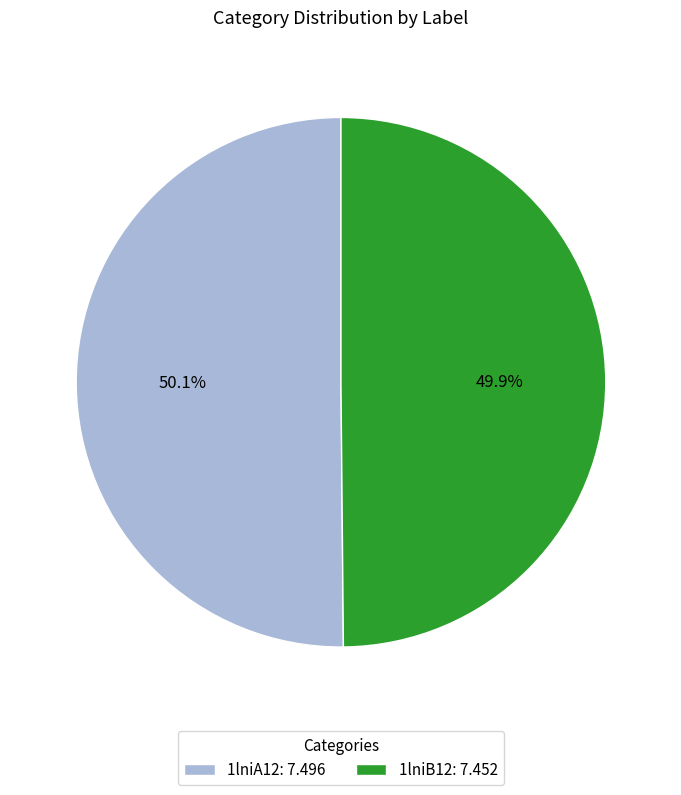

Combined, what portion of the pie is 1lniB12 and 1lniA12?

100.0%